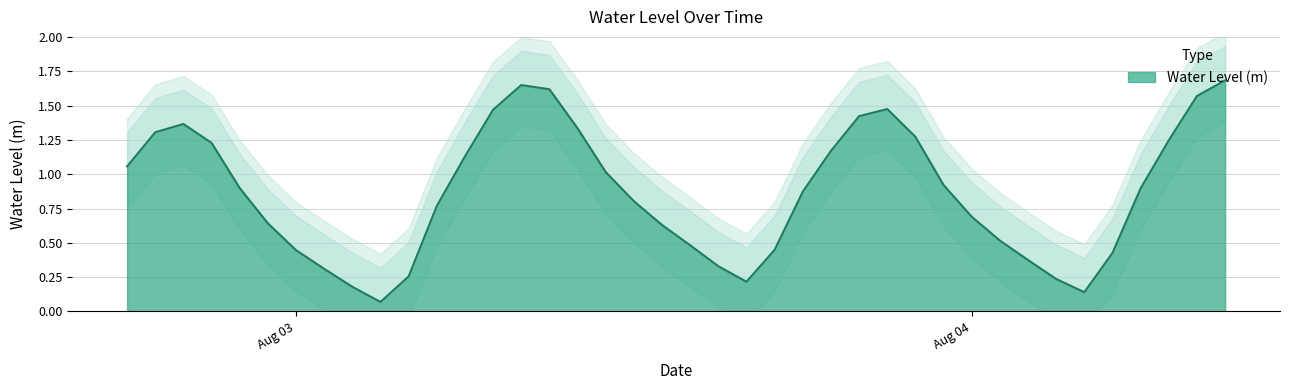

How many distinct data groups are displayed?

1